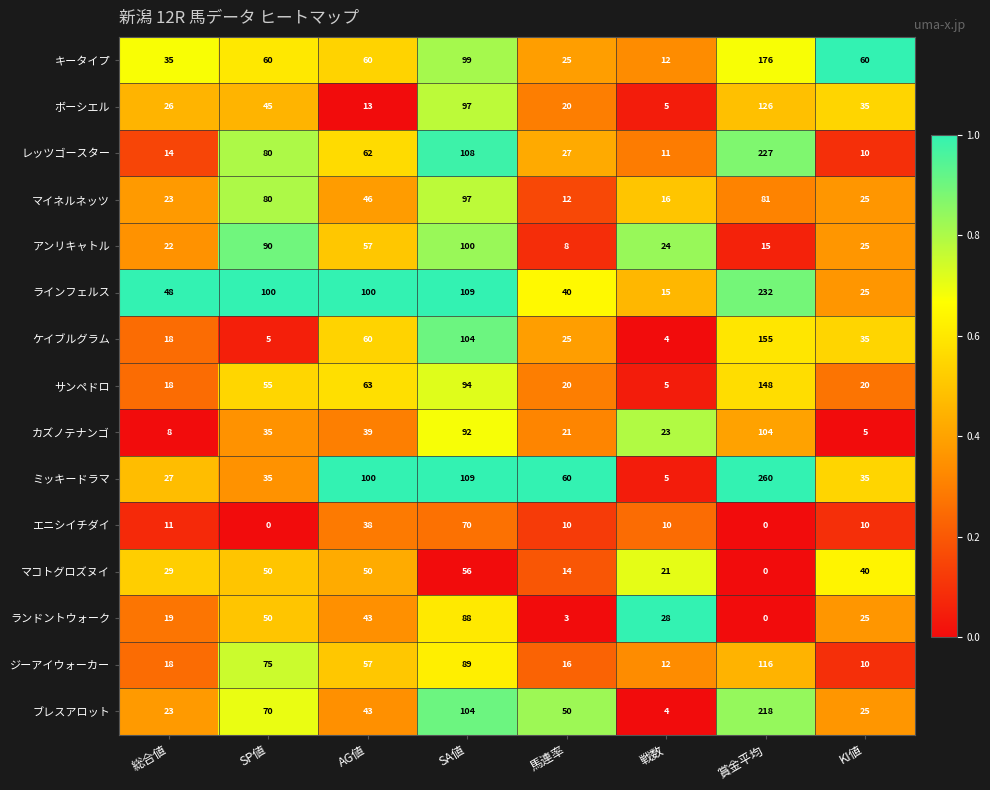

Is the value of ブレスアロット at KI値 greater than the value of カズノテナンゴ at AG値?

No